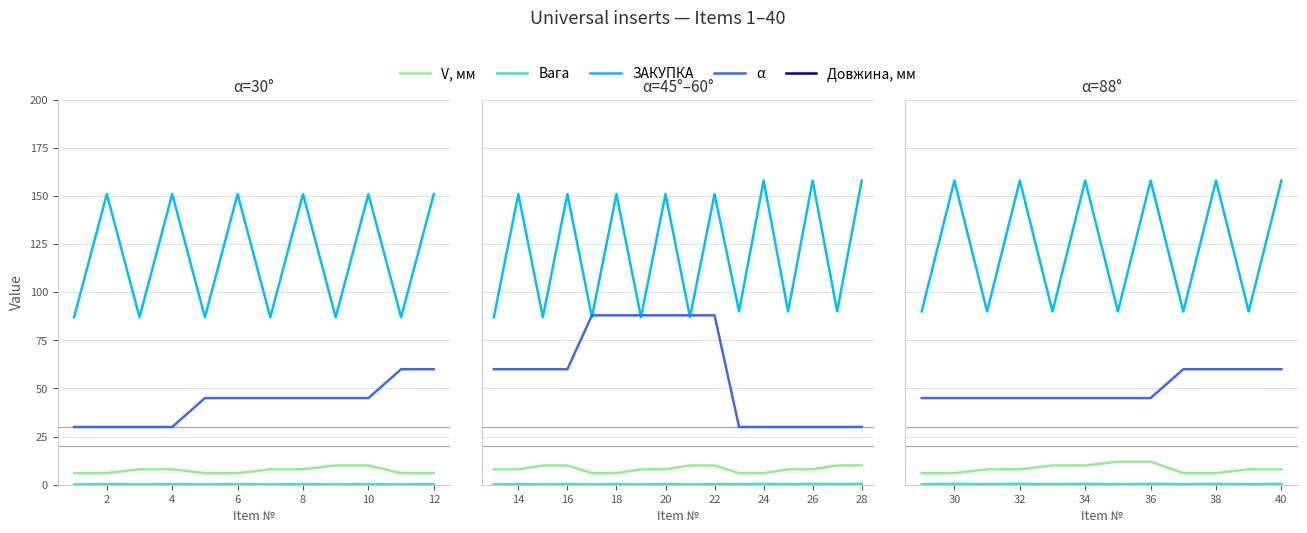

Which series has the largest total across all categories?

Довжина, мм